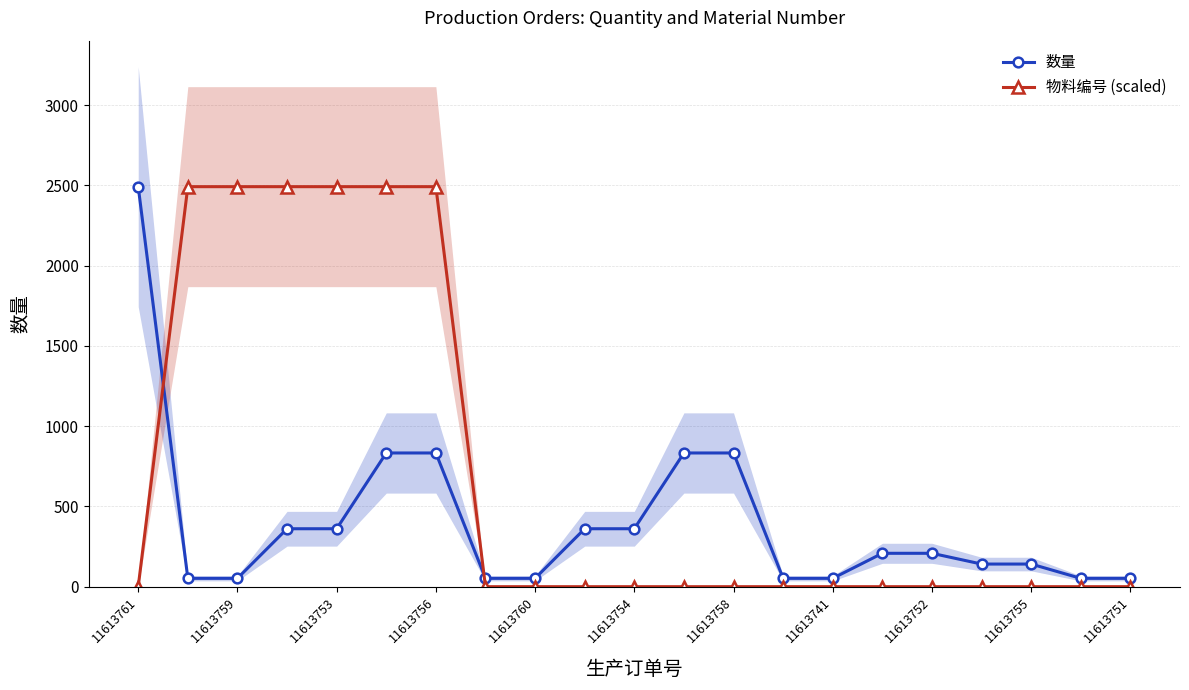

List the series in order of their peak value, highest first.

数量, 物料编号 (scaled)